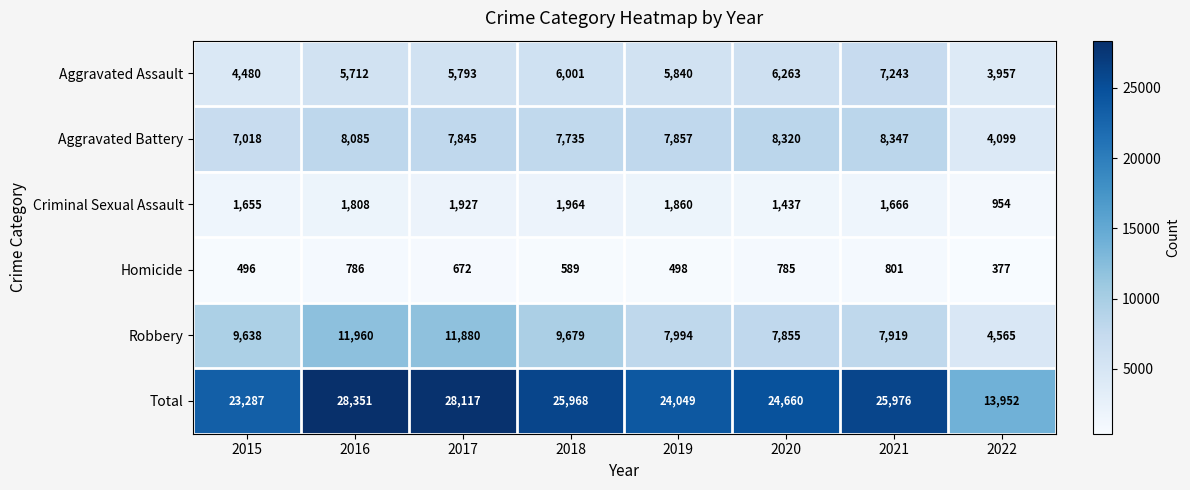

At how many categories does at least one series exceed 21954?

7